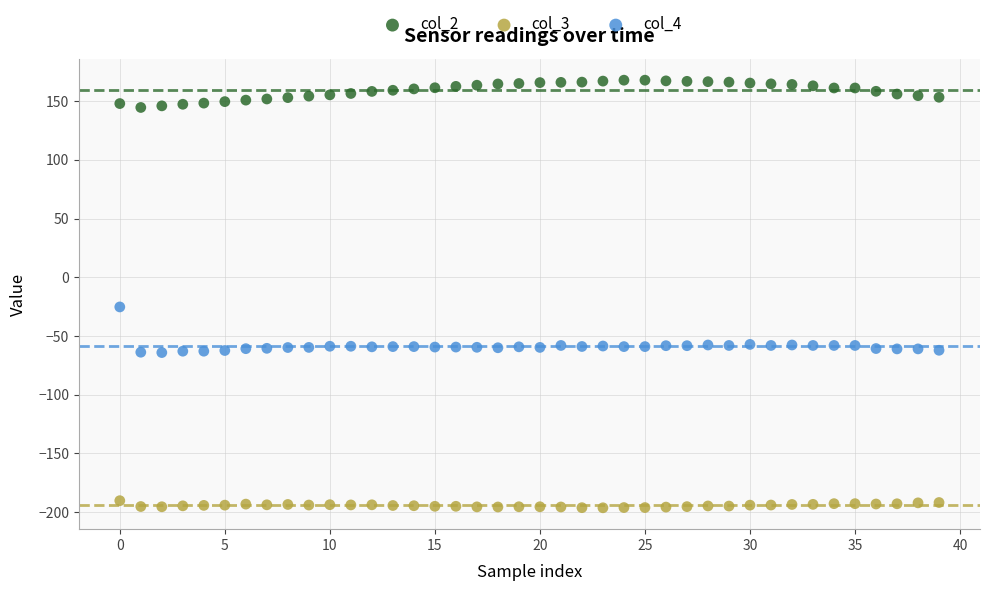

Which series reaches the minimum Y coordinate?

col_3